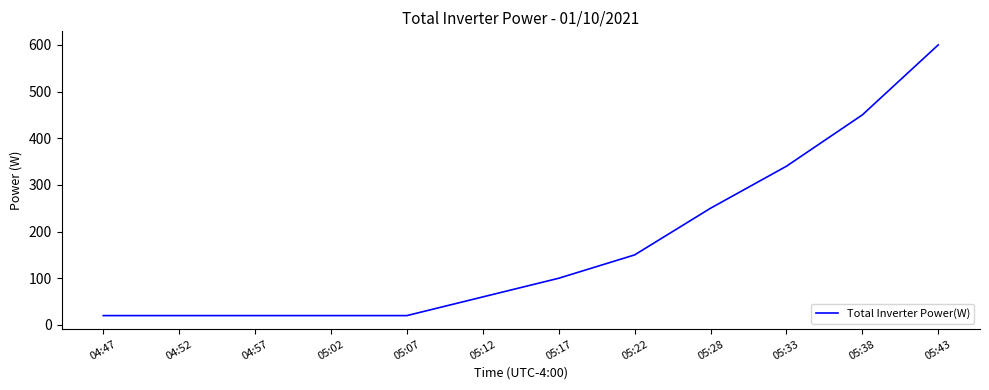

The chart shows a value of 20 at 04:52. True or false?

True